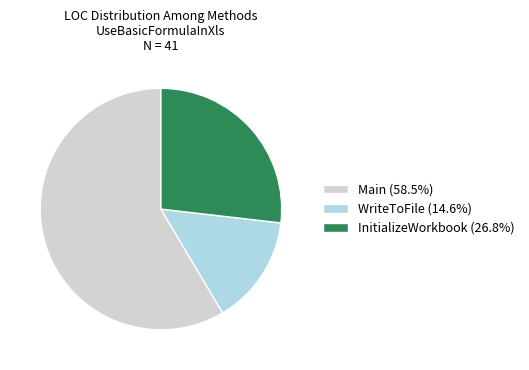

Is there a majority slice in this chart?

Yes